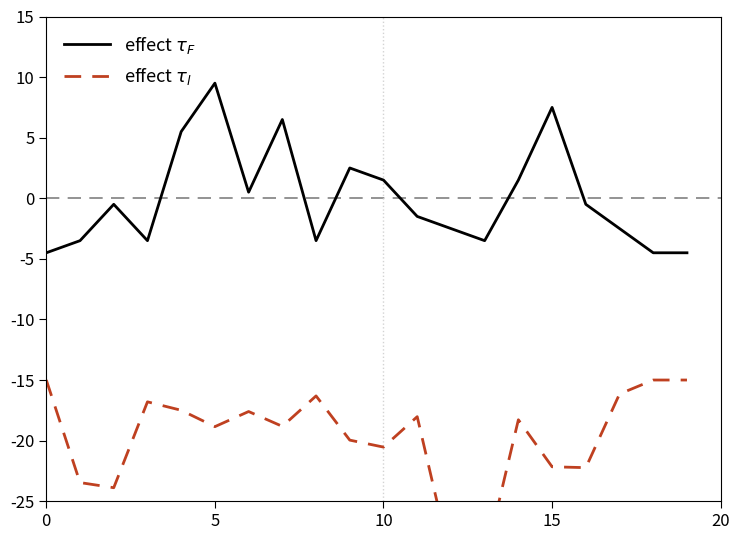

What is the minimum value shown in the chart?

-30.0